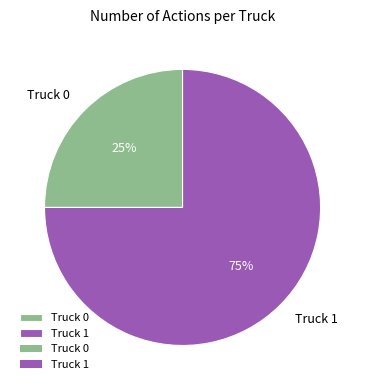

Which slice is the smallest?

Truck 0